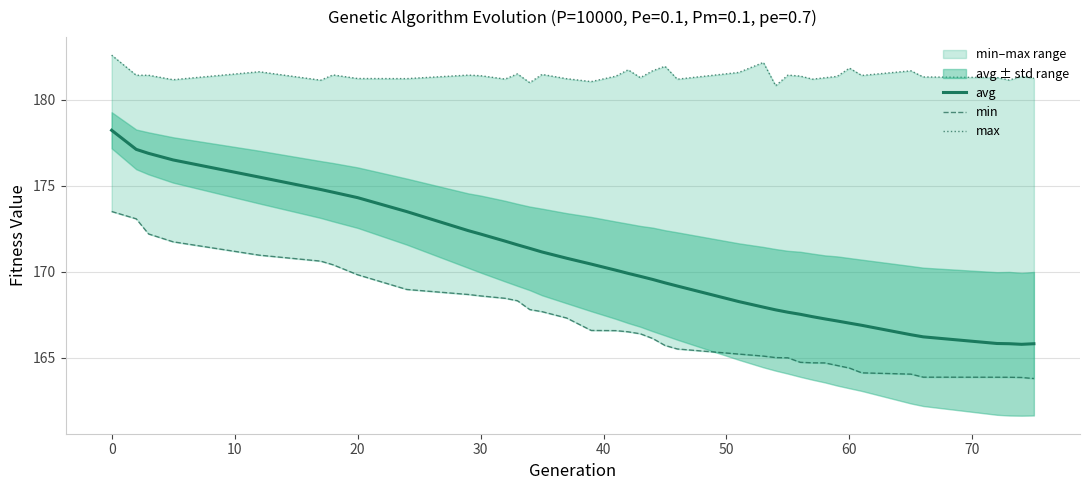

What is the greatest value displayed?

182.6